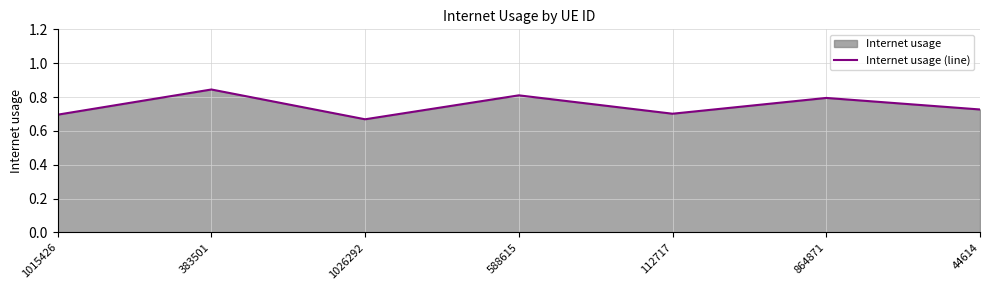

How many interior local valleys (lower than both neighbors) does the data have?

2